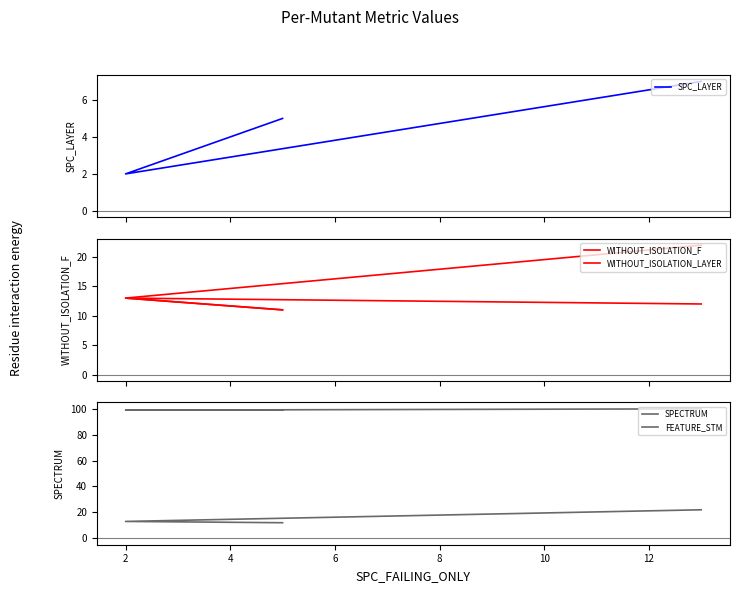

At how many categories does at least one series exceed 59?

3